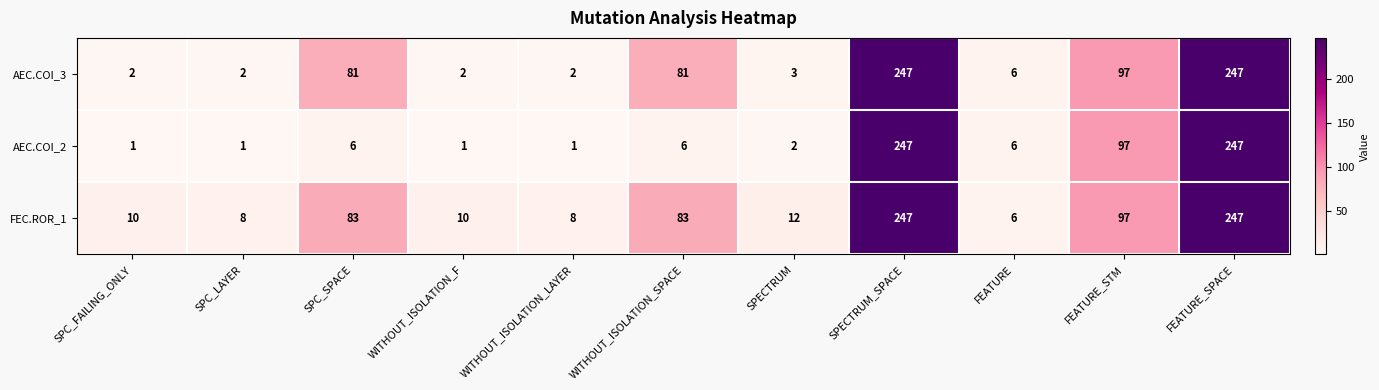

Which series has the widest spread of values?

AEC.COI_2